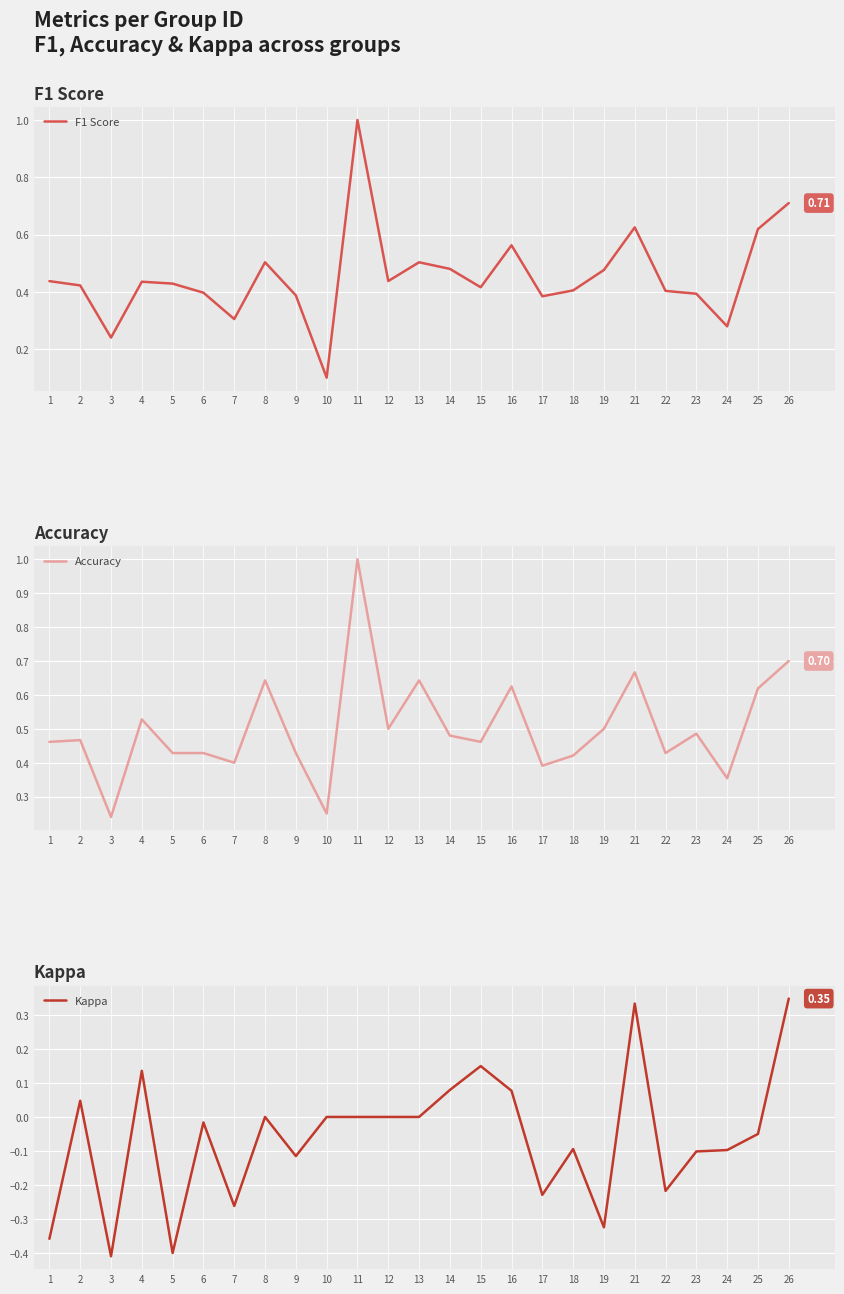

What value does the F1 Score series have at 16?

0.6